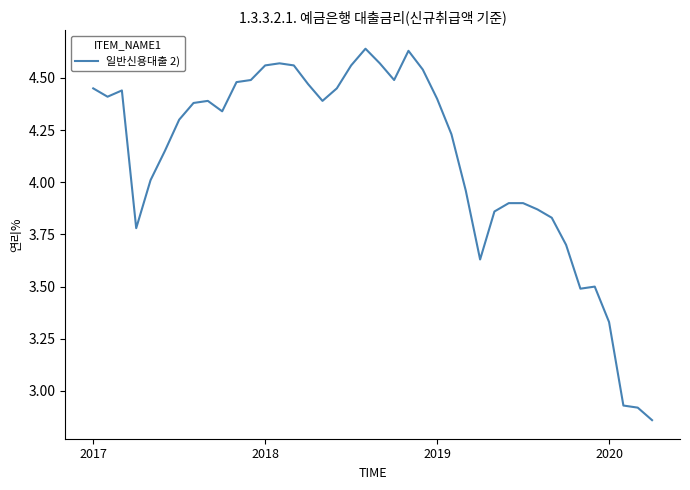

What is the difference between the maximum and minimum values?

1.8